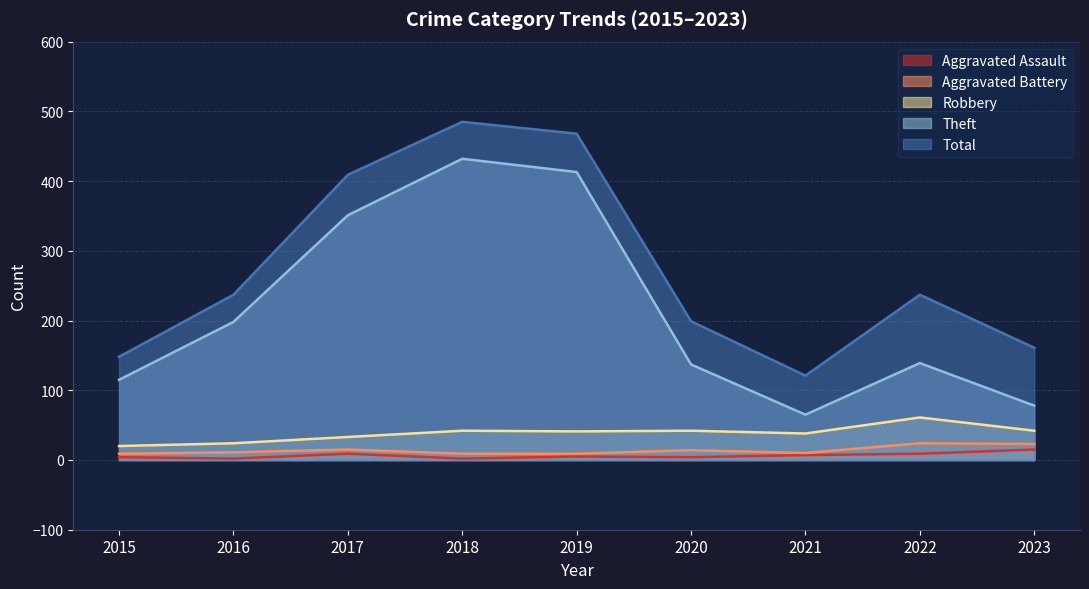

True or false: Robbery has a value of 59 at 2020.

False